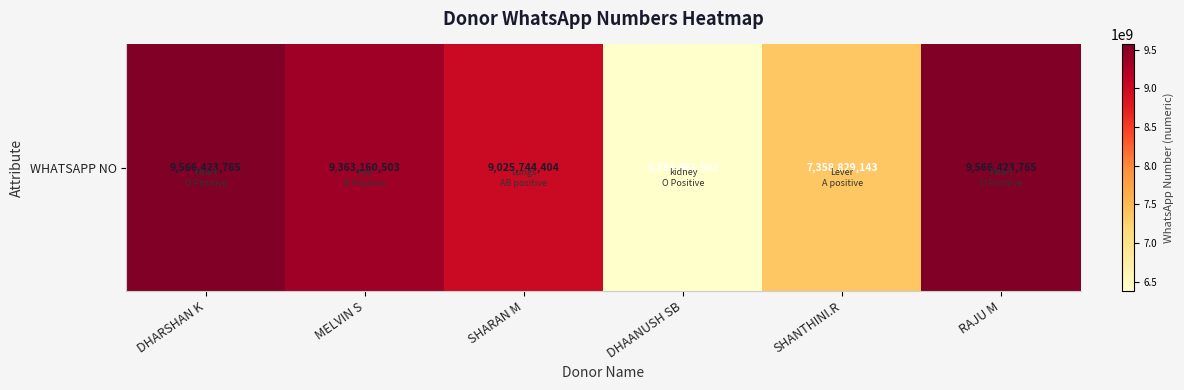

Rank the categories by value from highest to lowest.

DHARSHAN K, RAJU M, MELVIN S, SHARAN M, SHANTHINI.R, DHAANUSH SB